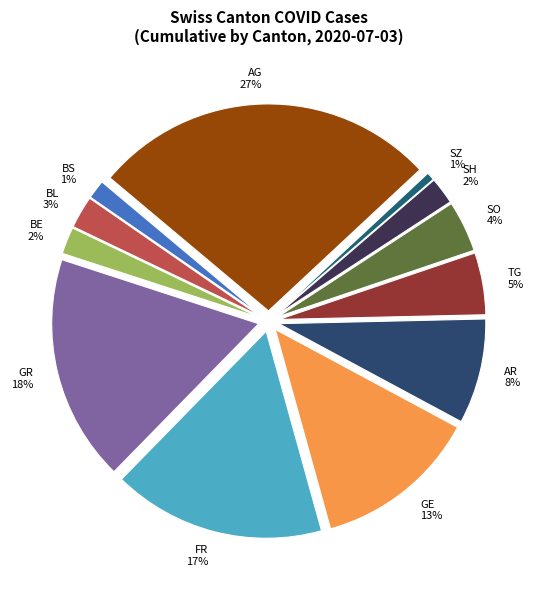

Is there any slice that represents more than half of the pie?

No